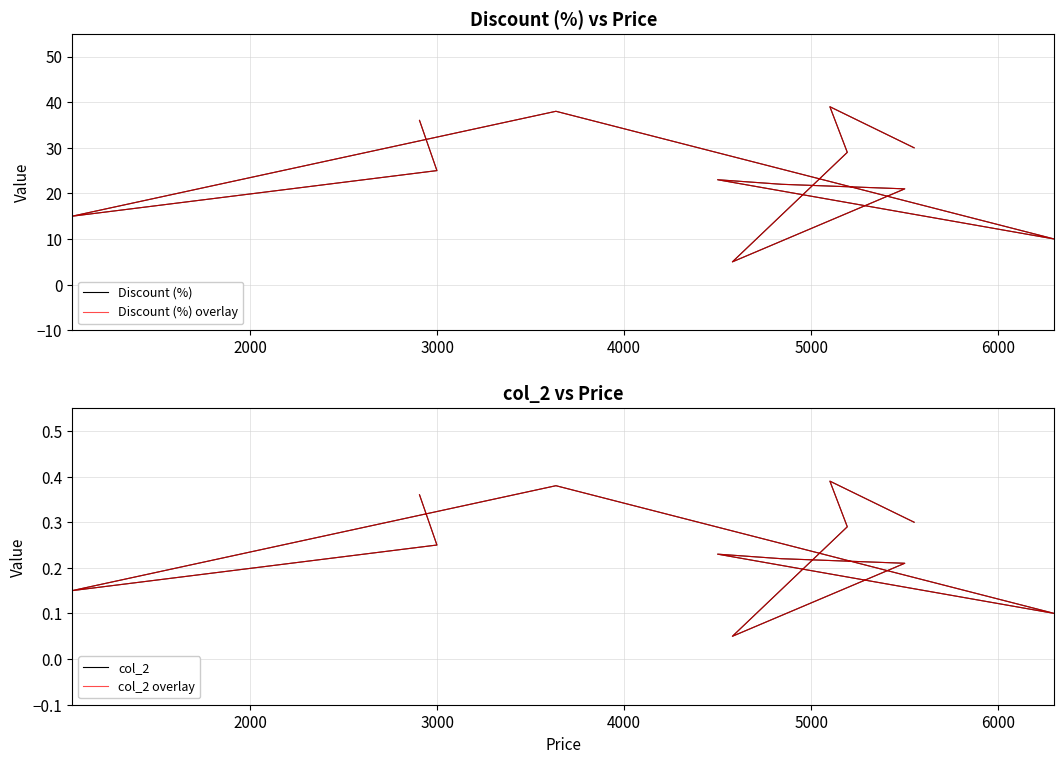

What is the difference between the maximum and second lowest values in the col_2 series?

0.3